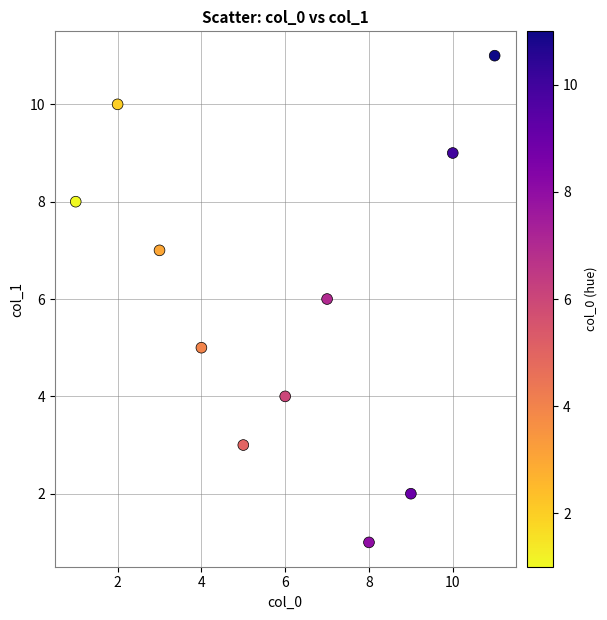

What is the range of Y values (max minus min)?

10